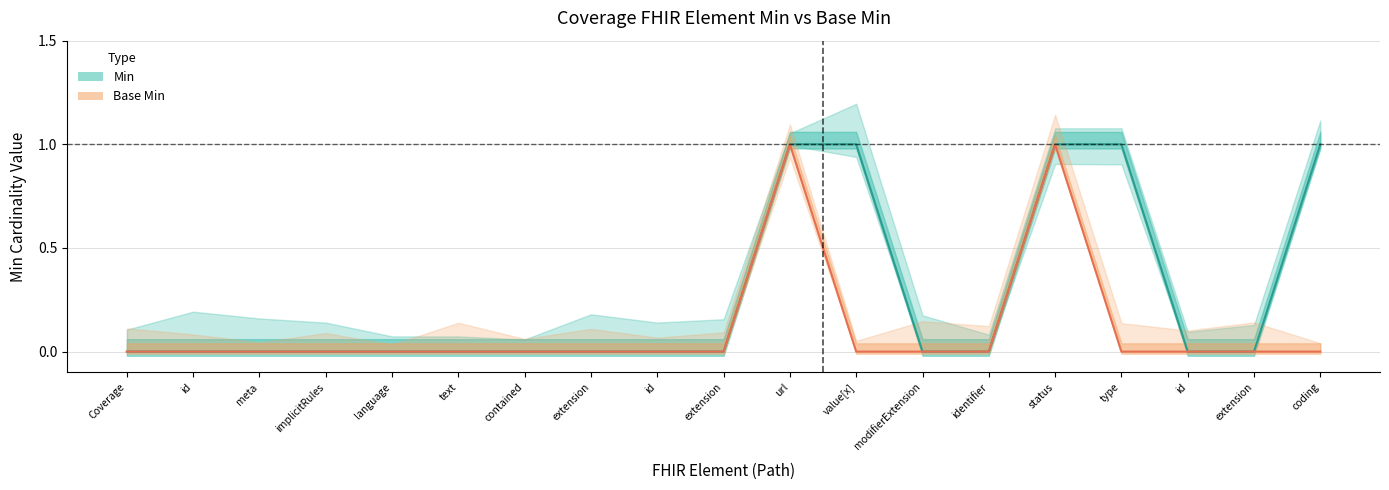

How many positive values does the Min series have?

5